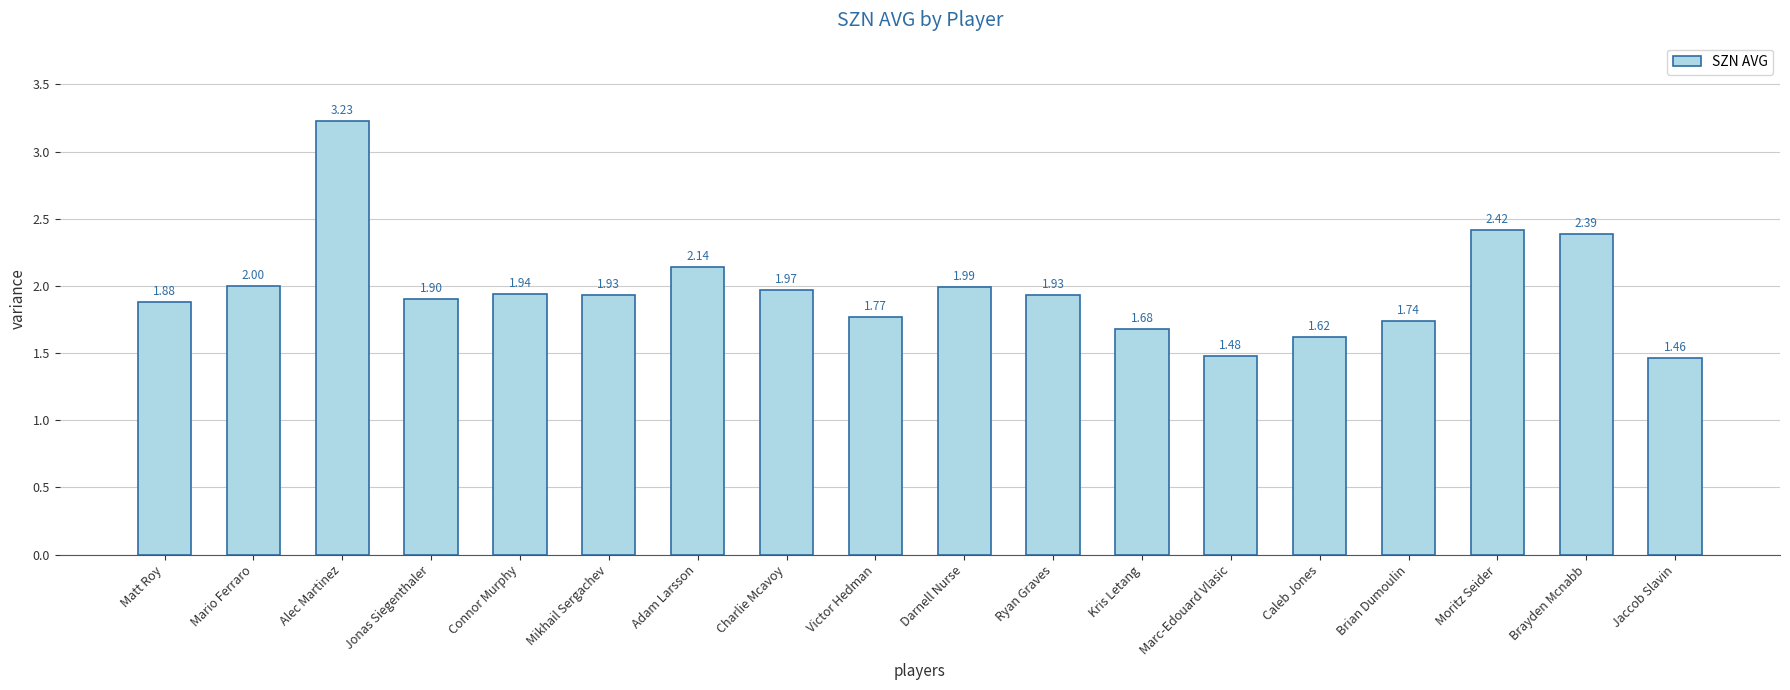

What is the difference between the values at Mikhail Sergachev and Caleb Jones?

0.3